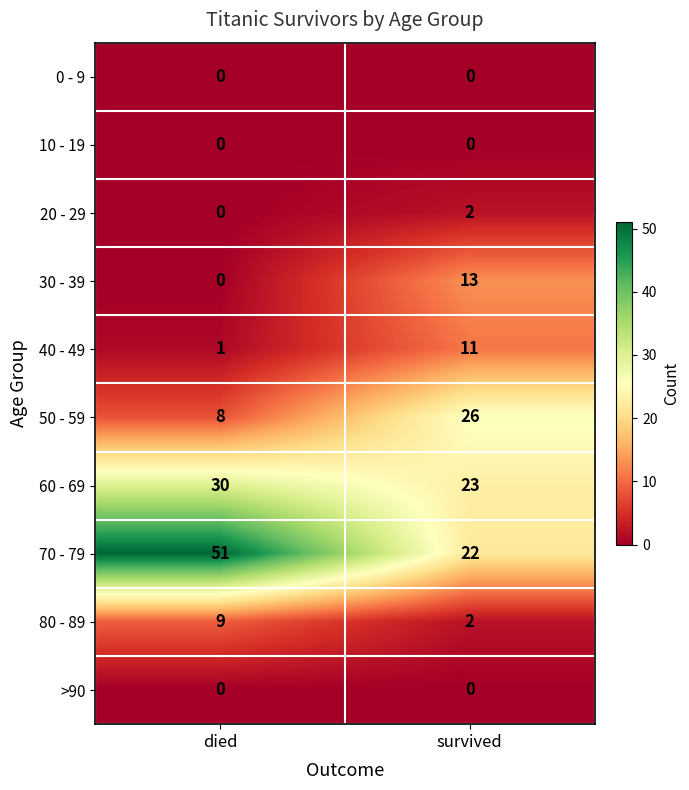

At which category does the chart reach its peak across all series?

died